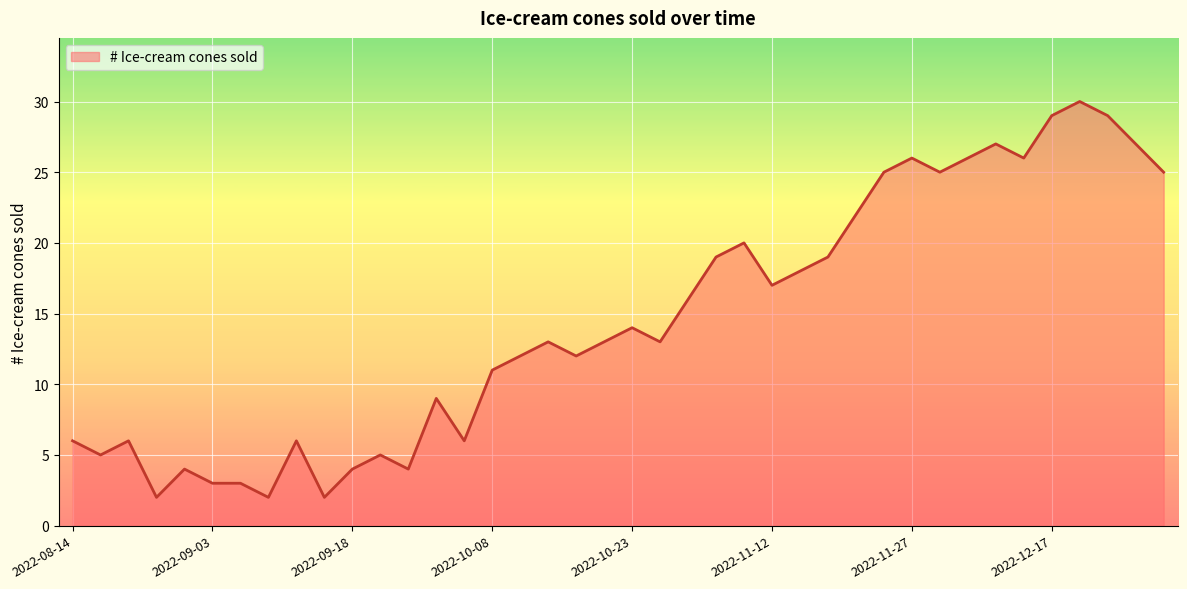

How many categories are shown in the chart?

40